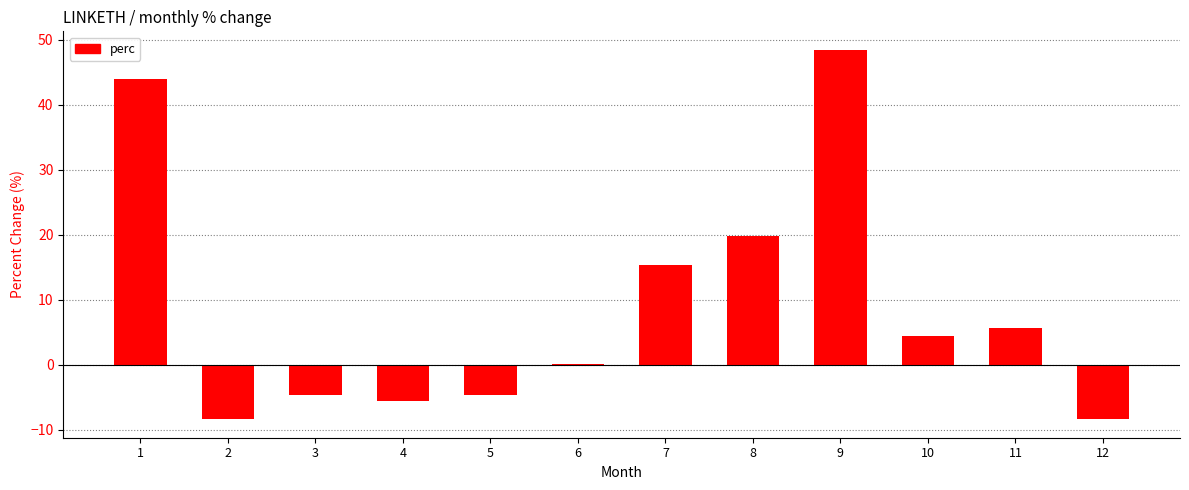

What is the sum of the values at 3 and 4?

-10.2